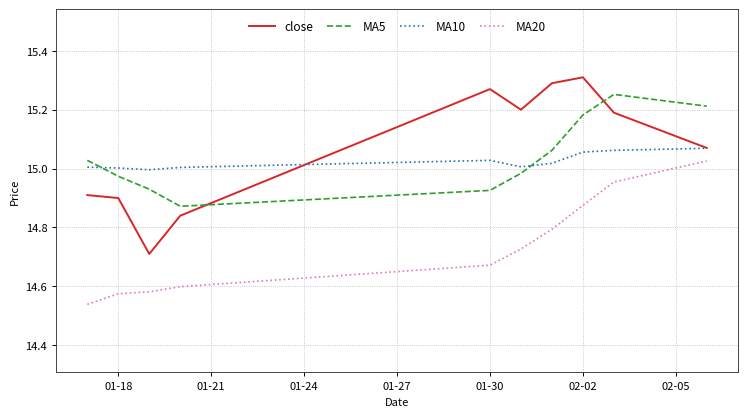

What are all the series names shown in the legend?

close, MA5, MA10, MA20